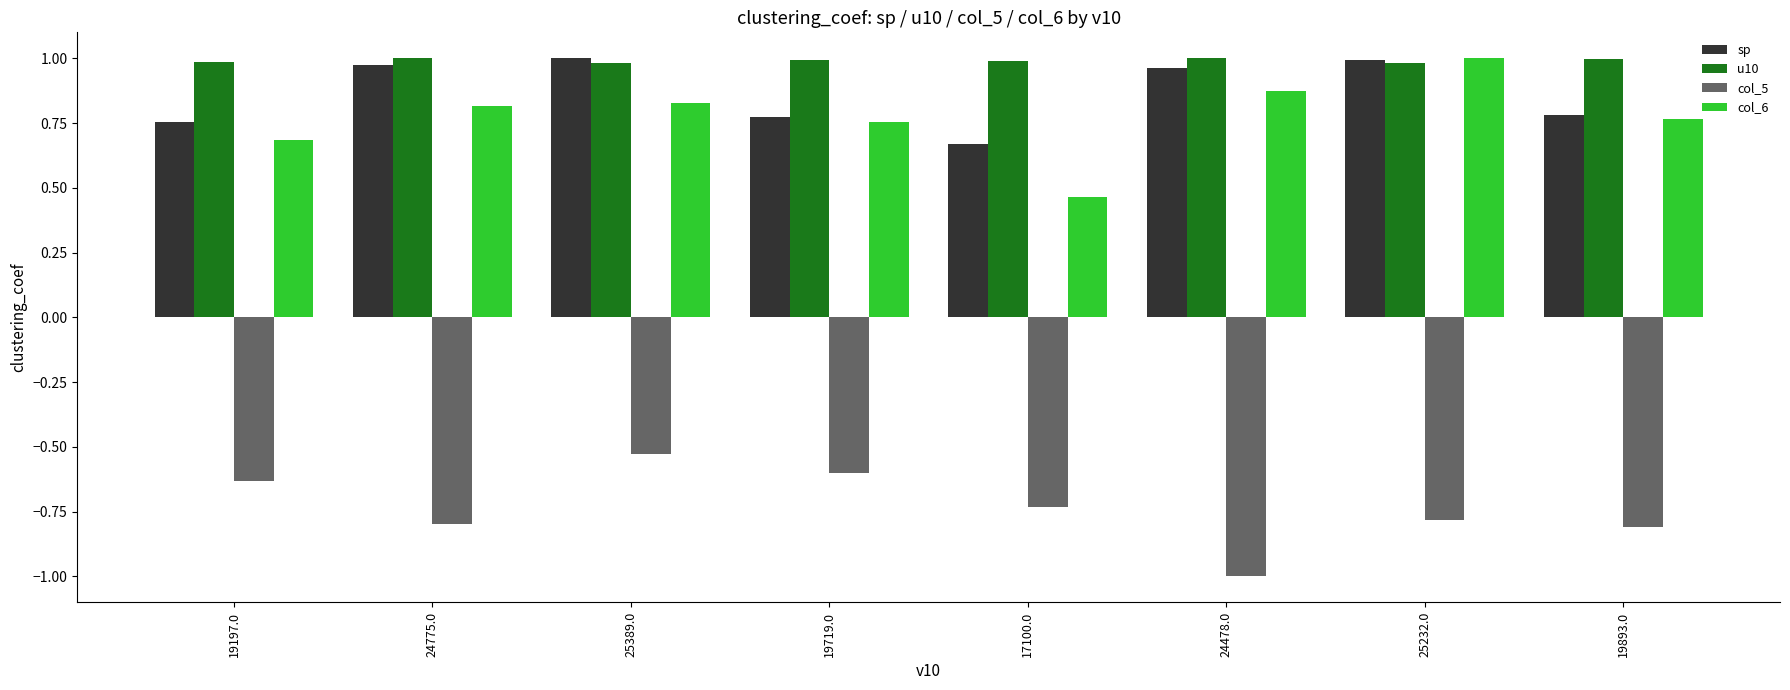

The value of col_6 at 19893.0 is 0.8. True or false?

True